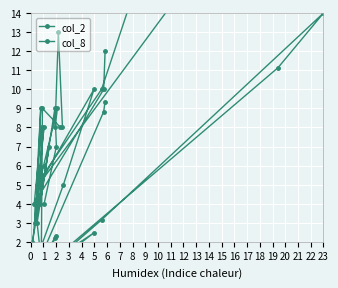

What is the difference between the highest and lowest values at 23?

31.0